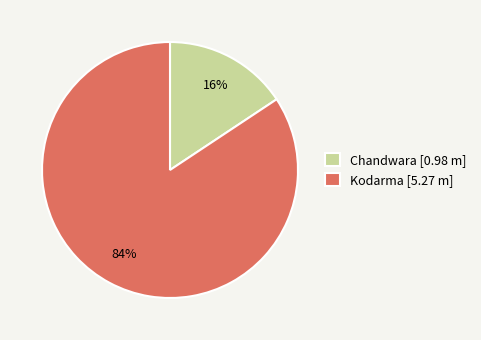

To the nearest percent, what portion does Kodarma represent?

84%